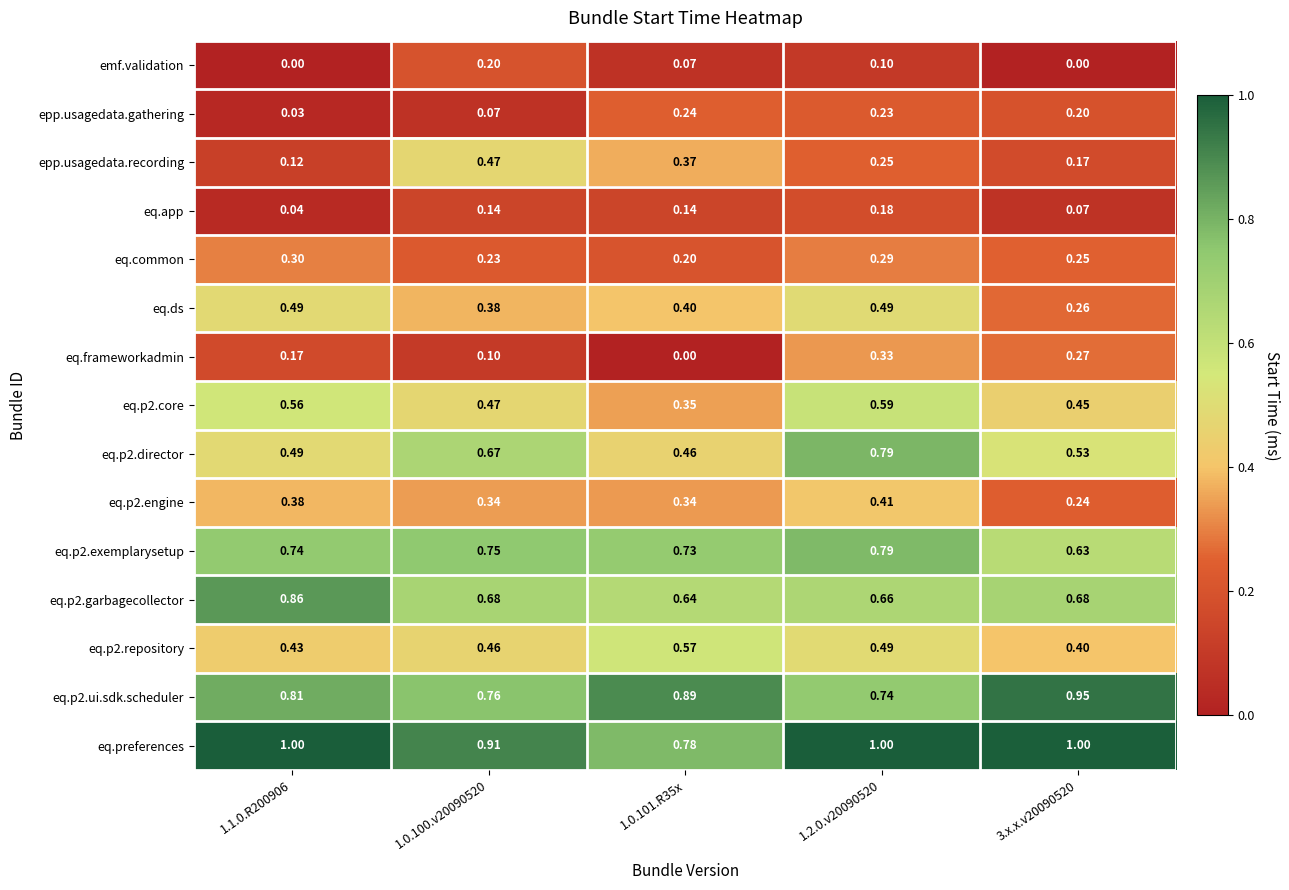

Which series has the largest total across all categories?

eq.preferences